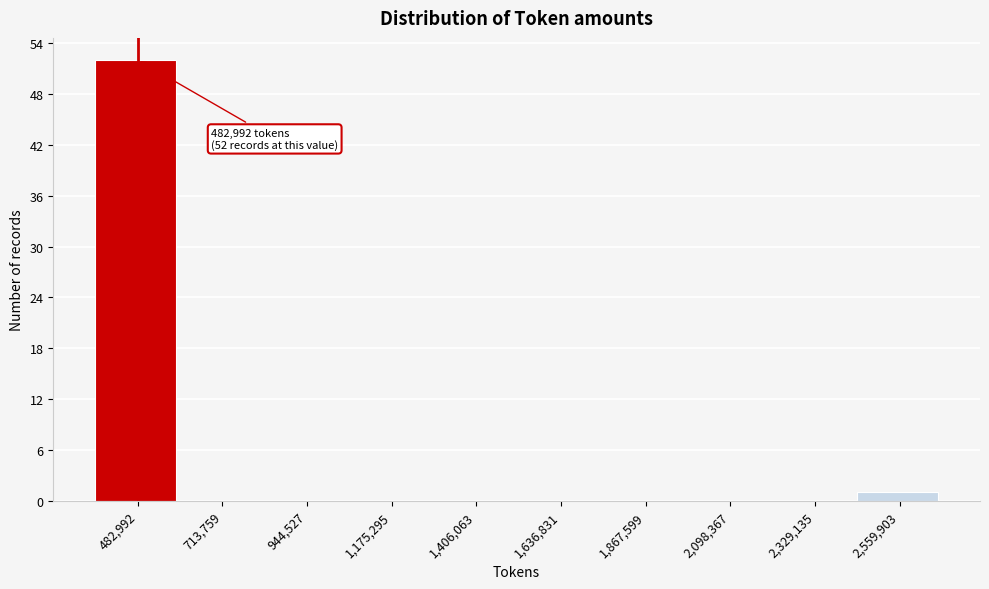

Reading left to right, what are all the values shown in this chart?

482,992=52	713,759=0	944,527=0	1,175,295=0	1,406,063=0	1,636,831=0	1,867,599=0	2,098,367=0	2,329,135=0	2,559,903=1